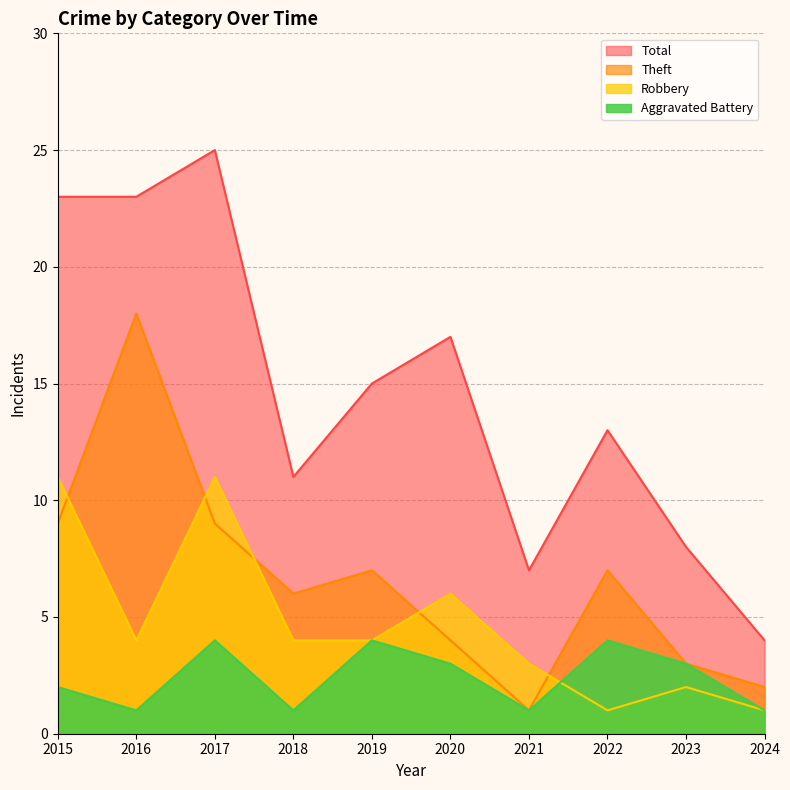

Which series has the widest spread of values?

Total